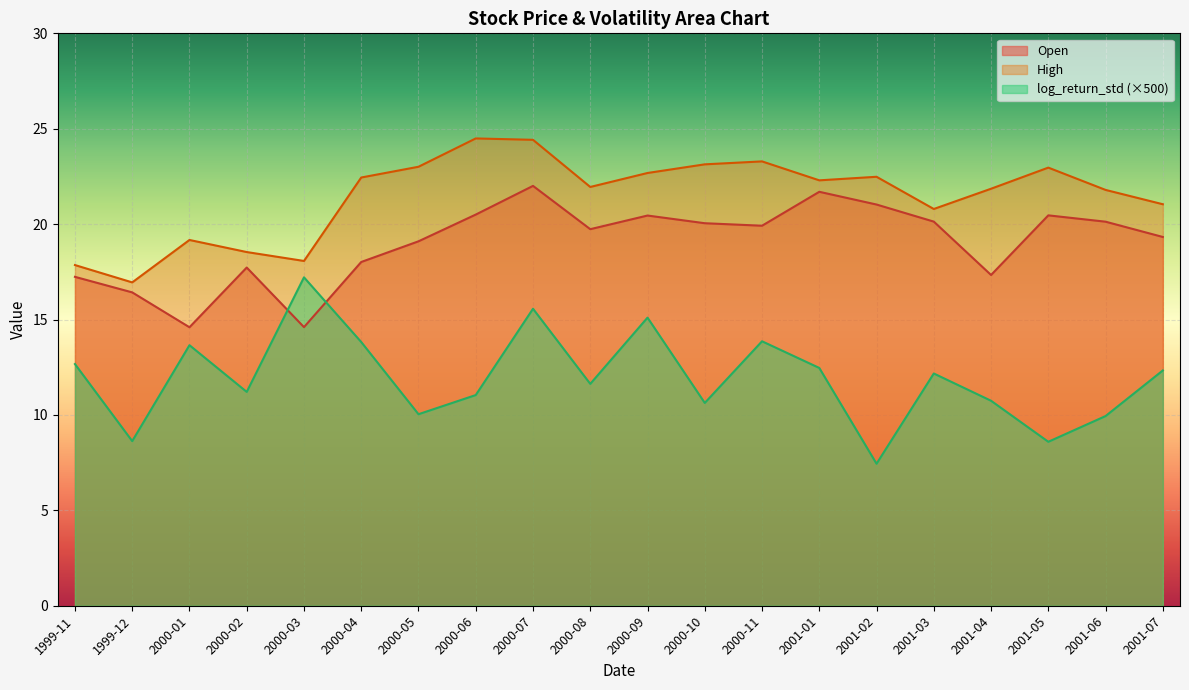

List the series in order of their peak value, highest first.

High, Open, log_return_std (×500)